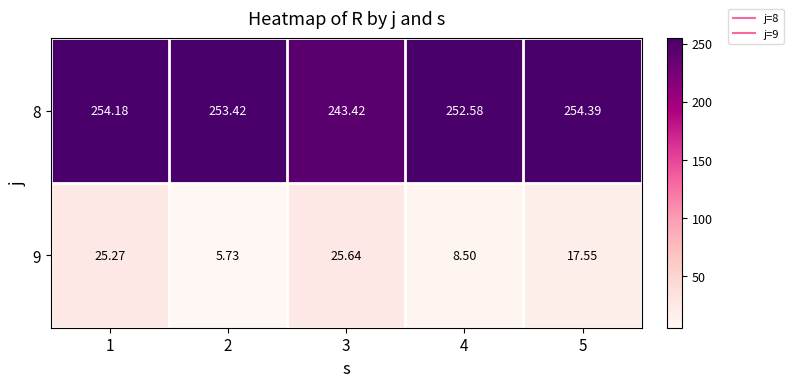

What is the total value across all series at 3?

269.1